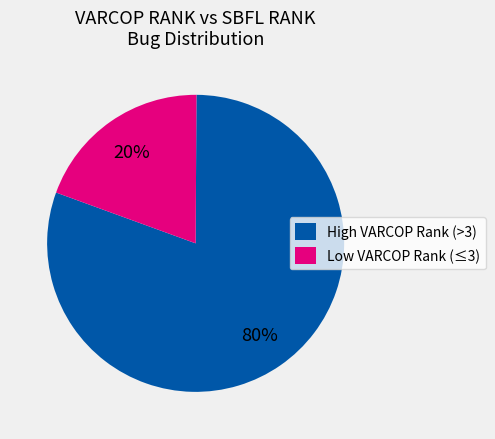

The High VARCOP Rank (>3) slice represents 80% of the pie. True or false?

True